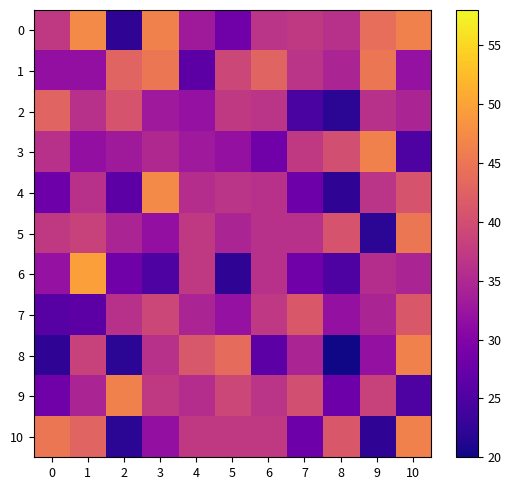

Which has a higher value, 9 or 7?

9